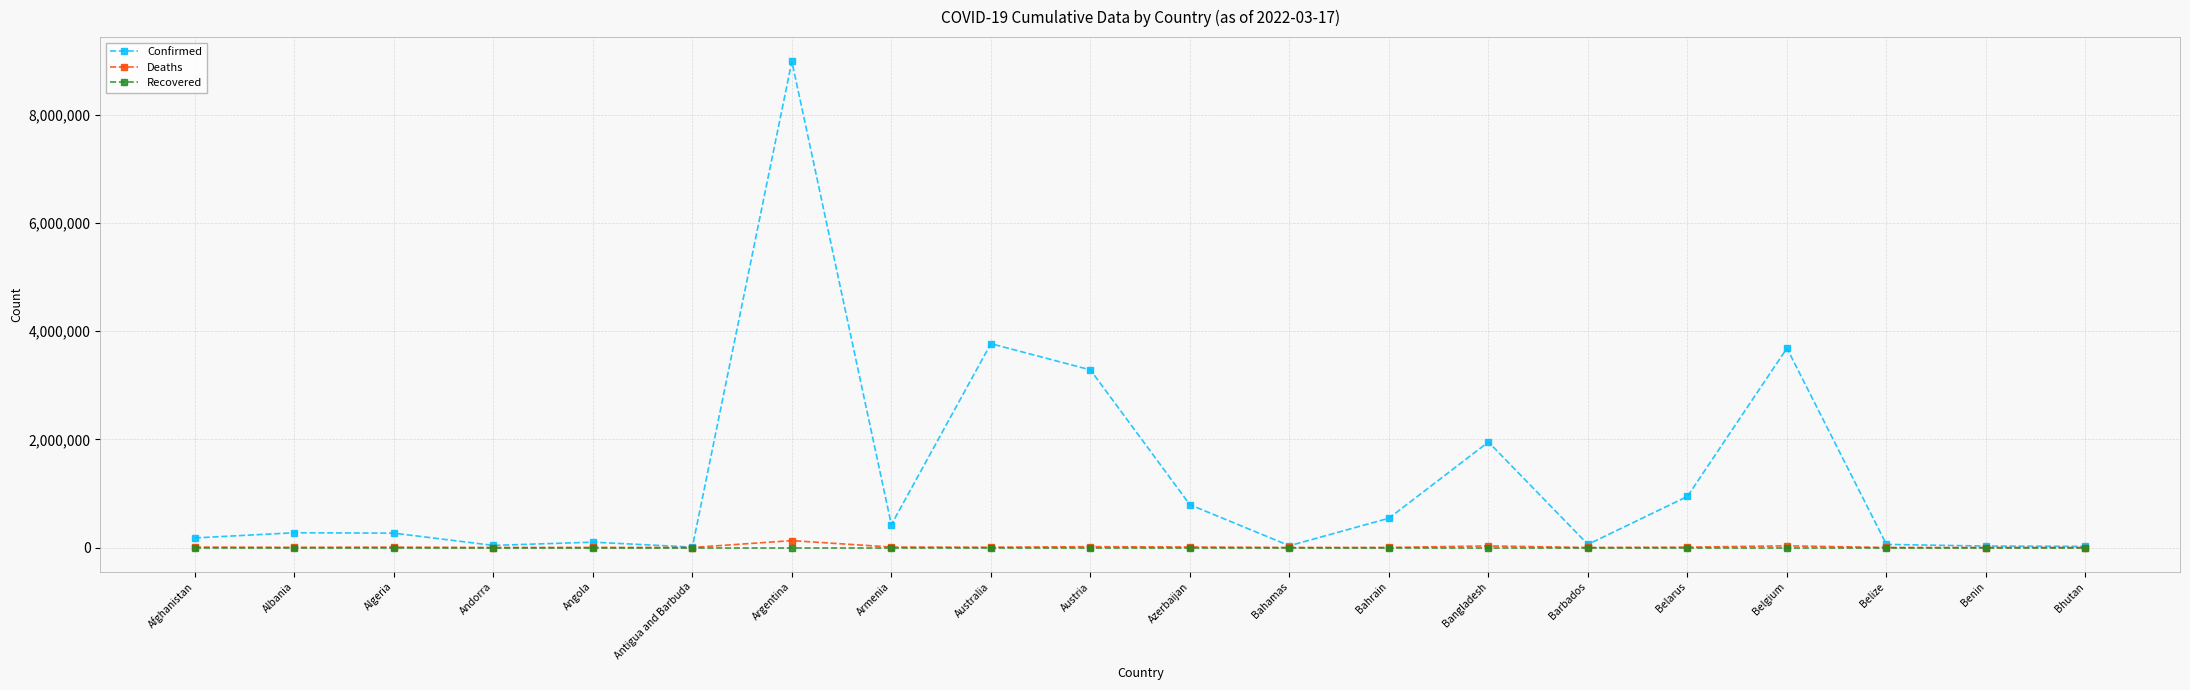

True or false: Confirmed has a value of 3683784 at Belgium.

True